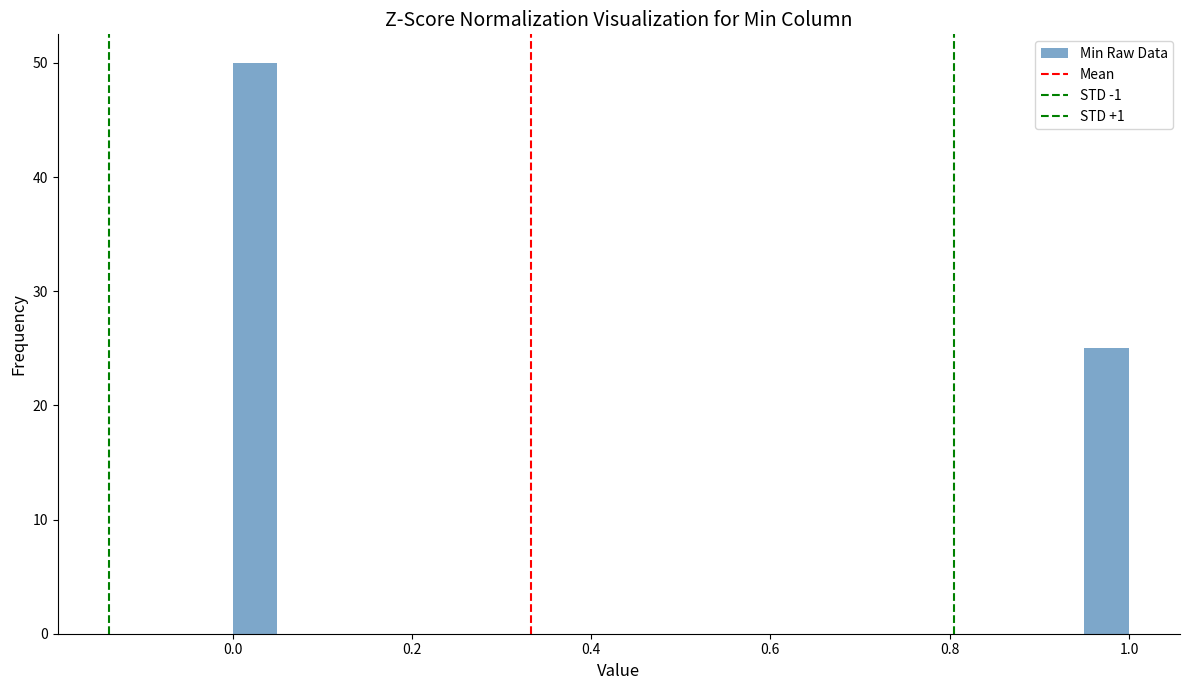

Read against the x-axis, roughly where is the centre of the tallest bar?

0.02